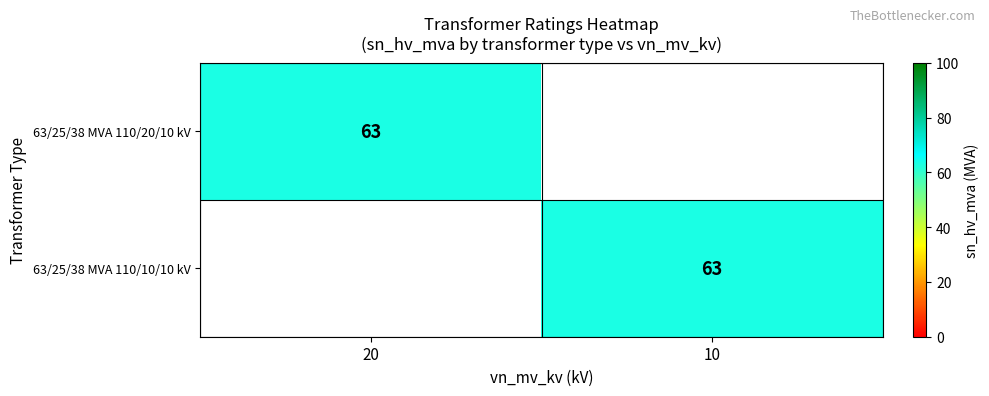

The 63/25/38 MVA 110/20/10 kV series shows 63 at 20. True or false?

True